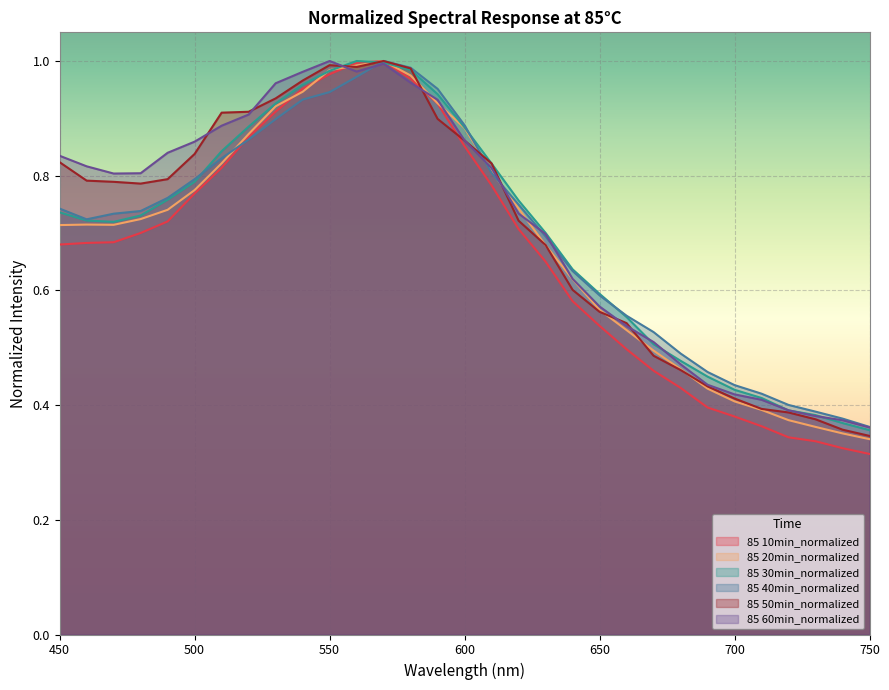

Reading left to right, what are all the values shown in this chart?

85 10min_normalized: 0.7	0.7	0.7	0.7	0.7	0.8	0.8	0.9	0.9	1.0	1.0	1.0	1.0	1.0	0.9	0.9	0.8	0.7	0.7	0.6	0.5	0.5	0.5	0.4	0.4	0.4	0.4	0.3	0.3	0.3	0.3
85 20min_normalized: 0.7	0.7	0.7	0.7	0.7	0.8	0.8	0.9	0.9	0.9	1.0	1.0	1.0	1.0	0.9	0.9	0.8	0.7	0.7	0.6	0.6	0.5	0.5	0.5	0.4	0.4	0.4	0.4	0.4	0.4	0.3
85 30min_normalized: 0.7	0.7	0.7	0.7	0.8	0.8	0.8	0.9	0.9	1.0	1.0	1.0	1.0	1.0	0.9	0.9	0.8	0.8	0.7	0.6	0.6	0.6	0.5	0.5	0.4	0.4	0.4	0.4	0.4	0.4	0.4
85 40min_normalized: 0.7	0.7	0.7	0.7	0.8	0.8	0.8	0.9	0.9	0.9	0.9	1.0	1.0	1.0	1.0	0.9	0.8	0.7	0.7	0.6	0.6	0.6	0.5	0.5	0.5	0.4	0.4	0.4	0.4	0.4	0.4
85 50min_normalized: 0.8	0.8	0.8	0.8	0.8	0.8	0.9	0.9	0.9	1.0	1.0	1.0	1.0	1.0	0.9	0.9	0.8	0.7	0.7	0.6	0.6	0.5	0.5	0.5	0.4	0.4	0.4	0.4	0.4	0.4	0.3
85 60min_normalized: 0.8	0.8	0.8	0.8	0.8	0.9	0.9	0.9	1.0	1.0	1.0	1.0	1.0	1.0	0.9	0.9	0.8	0.7	0.7	0.6	0.6	0.5	0.5	0.5	0.4	0.4	0.4	0.4	0.4	0.4	0.4